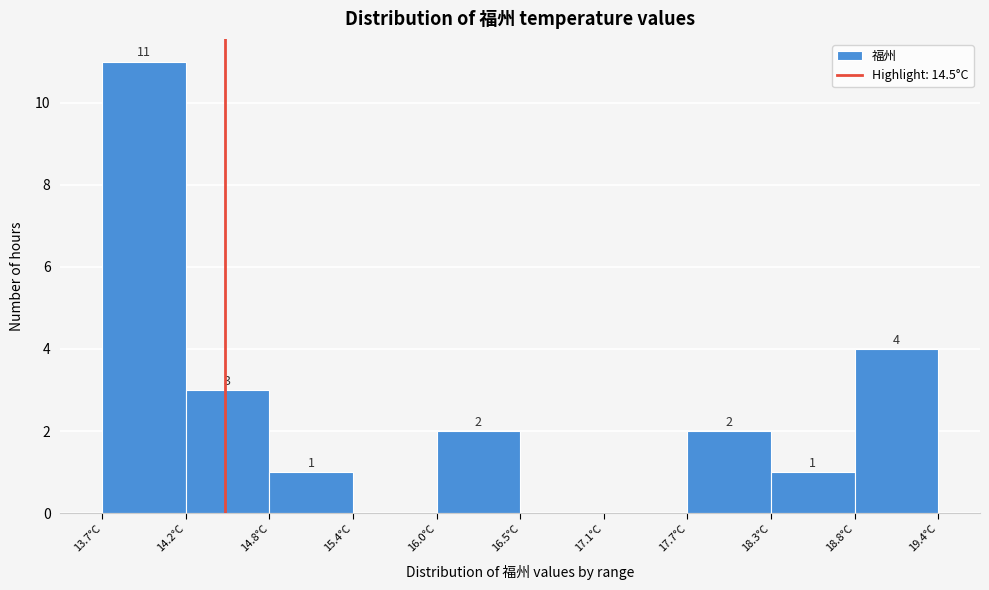

Over which range of the x-axis is the bar tallest?

13.7 to 14.2